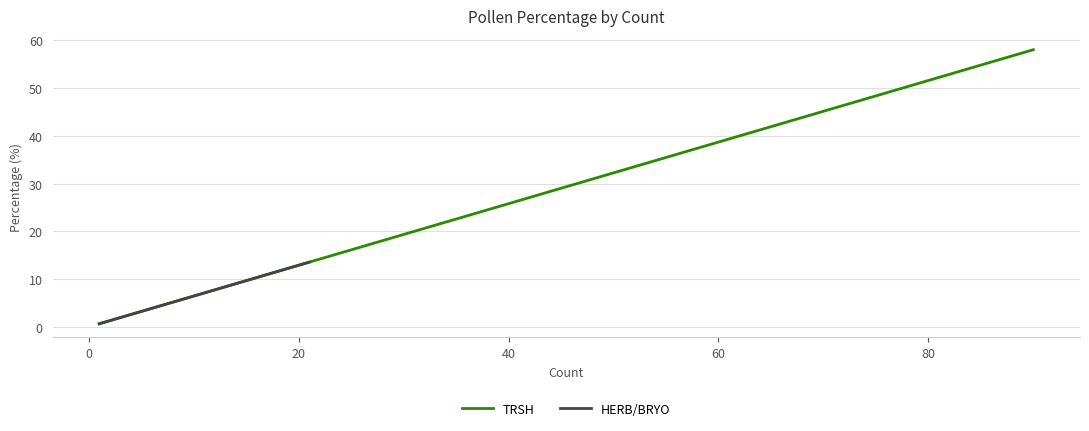

What is the average value?

14